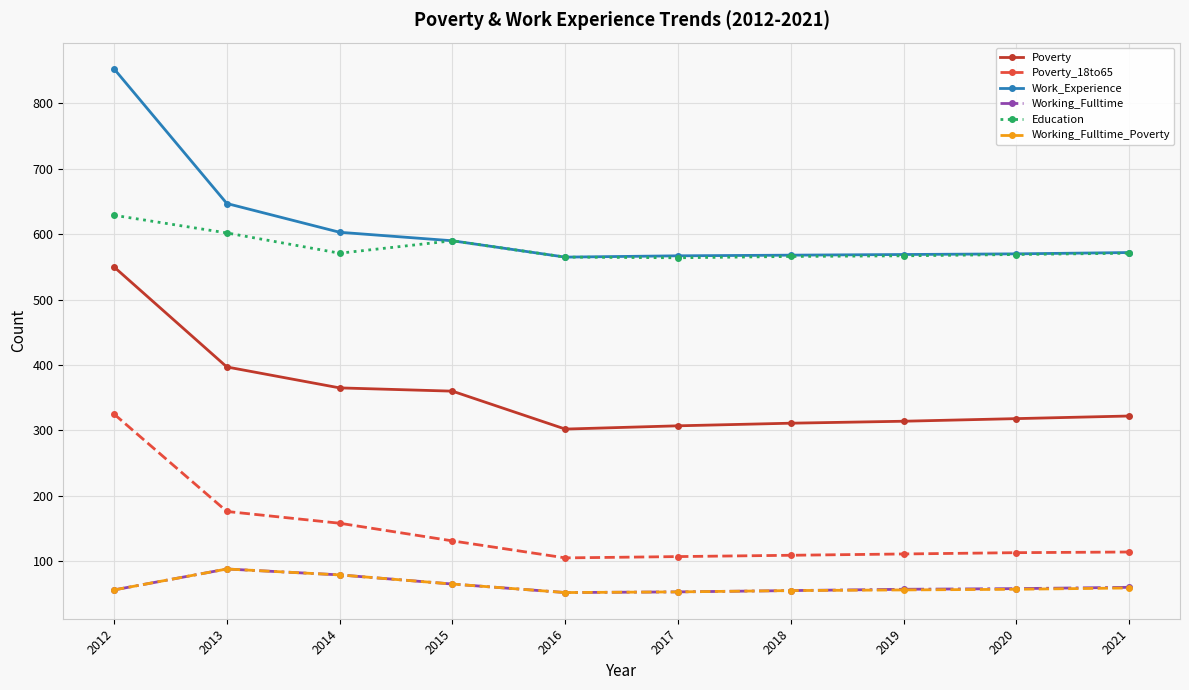

The Education series shows 957 at 2017. True or false?

False